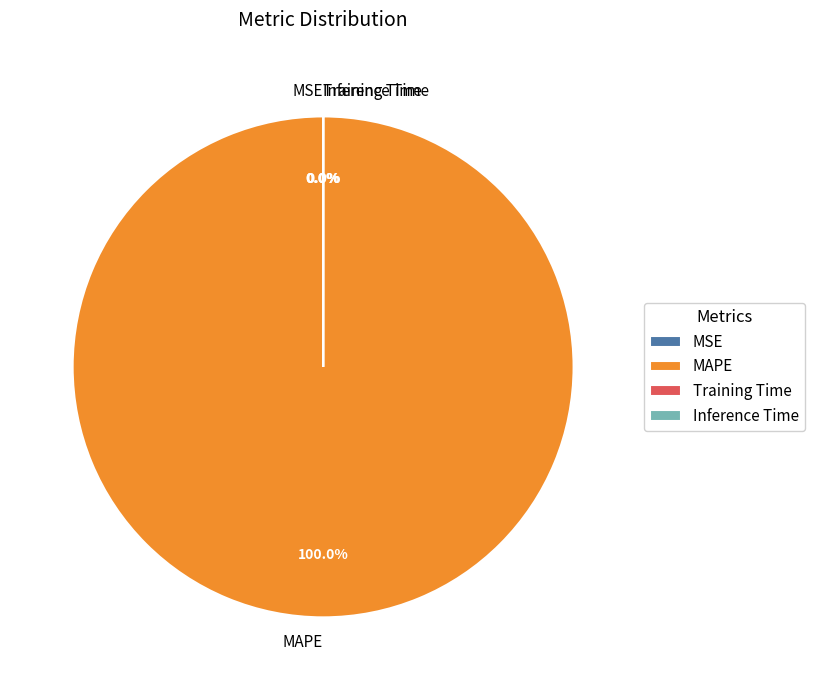

Combined, what portion of the pie is MAPE and Training Time?

100.0%